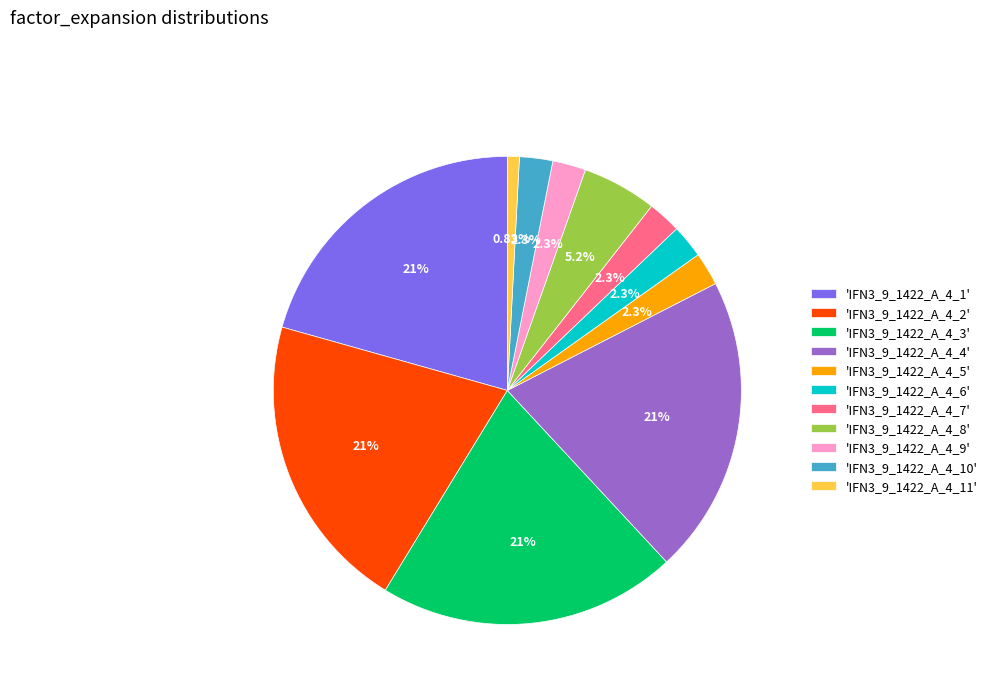

How many slices are in this pie chart?

11